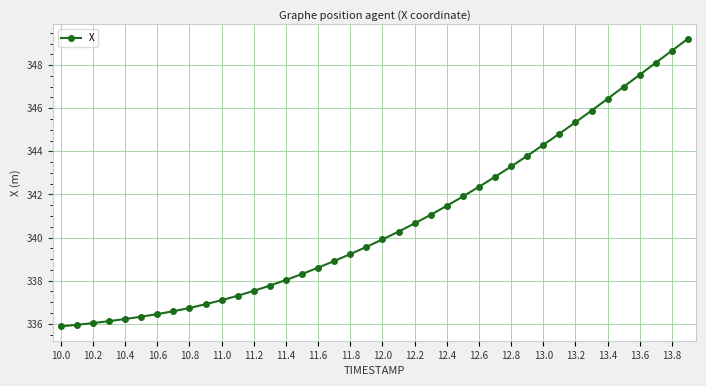

What is the difference between the maximum and minimum values?

13.3